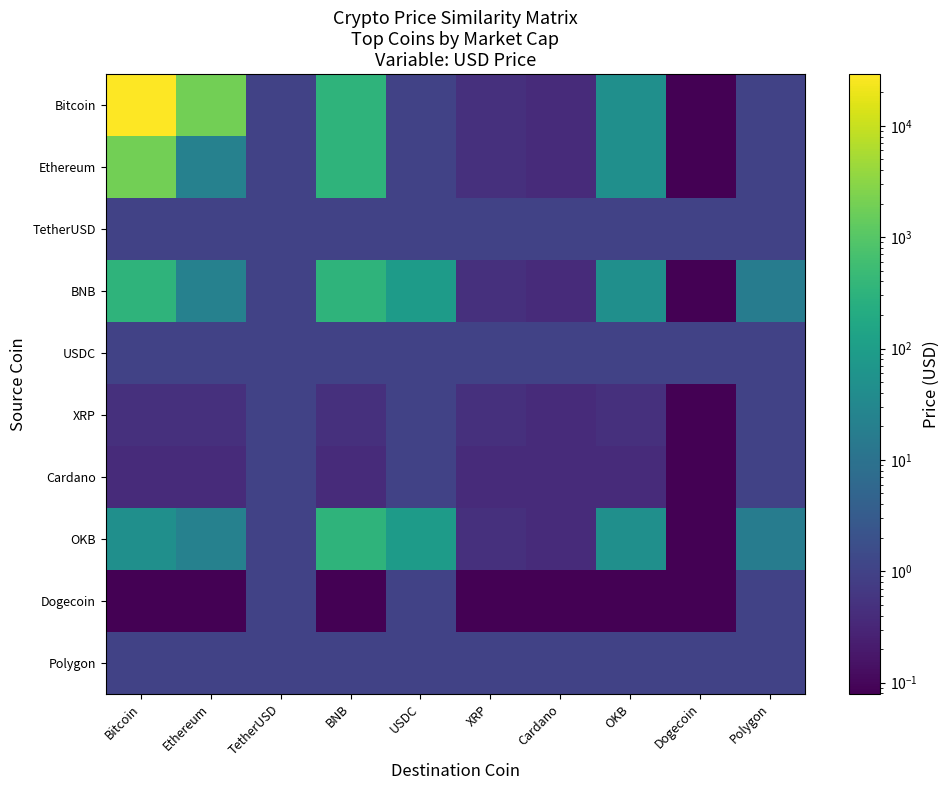

What is the difference between the highest and lowest values at USDC?

87.9